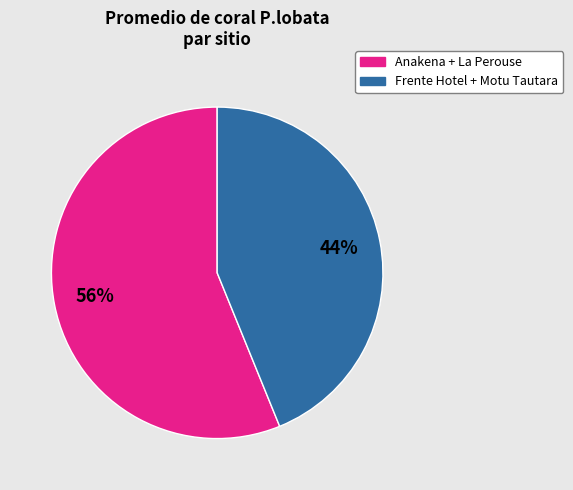

Count the number of slices in the pie.

2